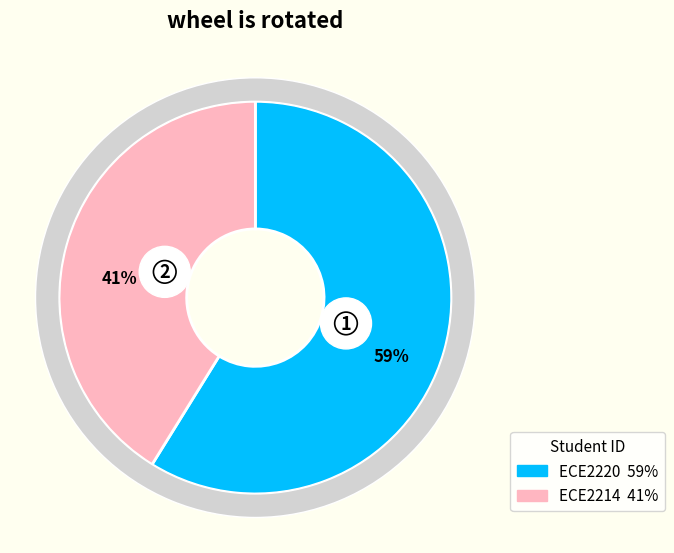

Is ECE2220 the majority of the pie?

Yes